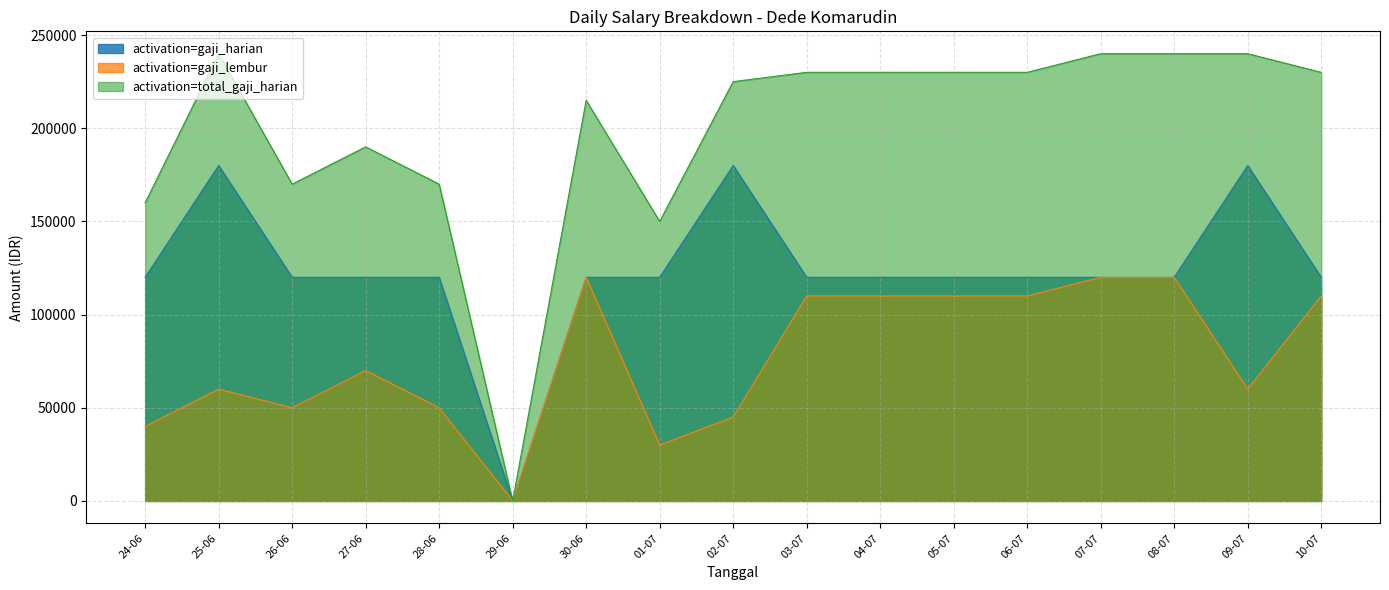

Between 08-07 and 10-07, which is larger?

08-07